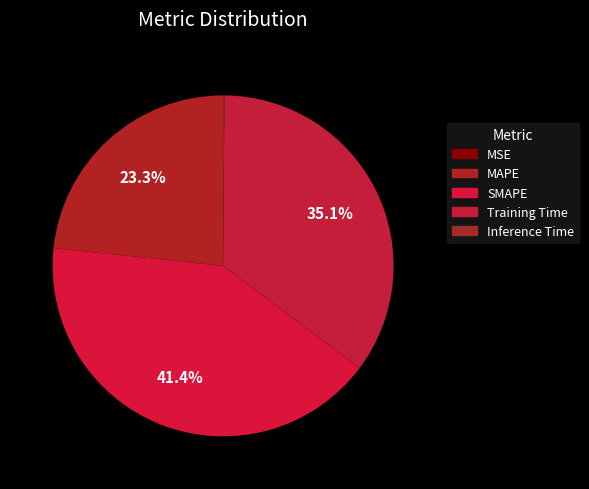

To the nearest percent, what is the difference between the SMAPE and MSE slice percentages?

41%